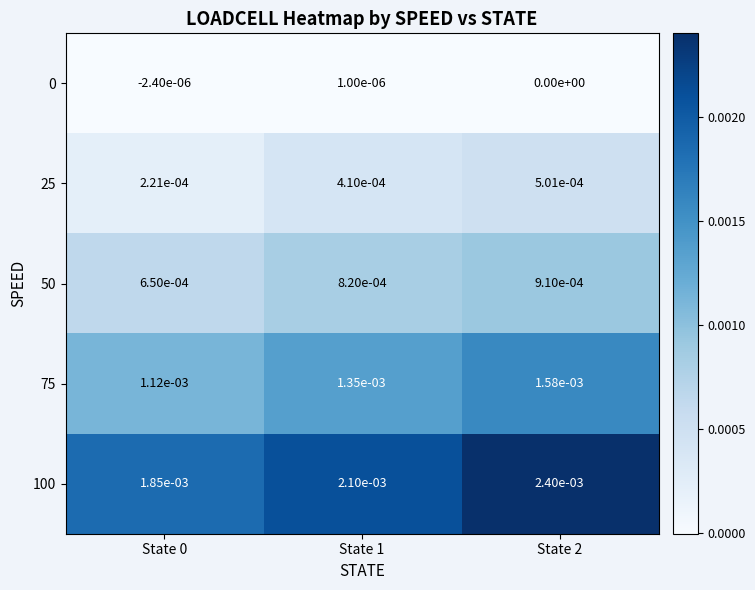

True or false: 50 has a value of 0.0 at State 2.

True